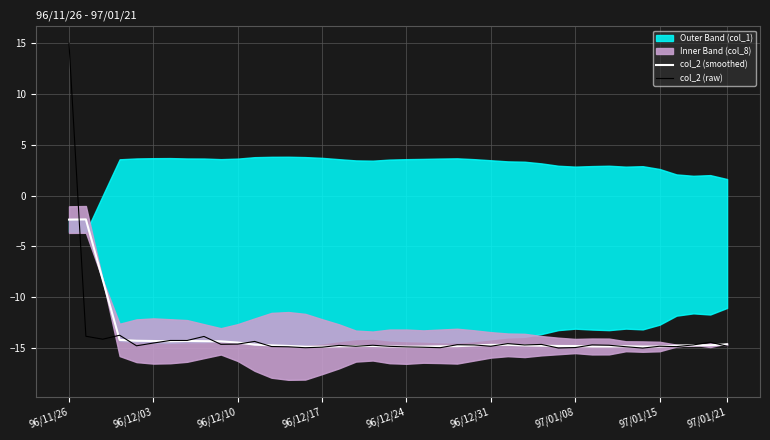

True or false: col_2 (smoothed) has a value of -14.9 at 96/12/24.

True